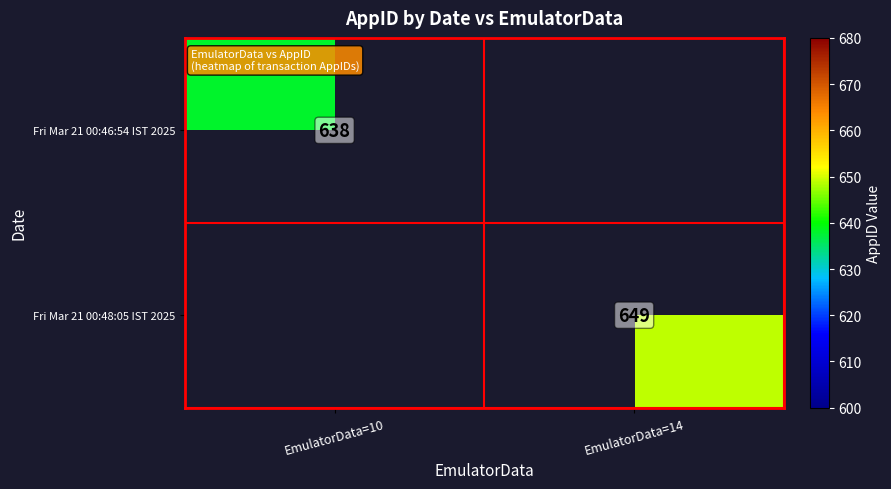

Is the value of Fri Mar 21 00:48:05 IST 2025 at EmulatorData=14 greater than the value of Fri Mar 21 00:46:54 IST 2025 at EmulatorData=10?

Yes